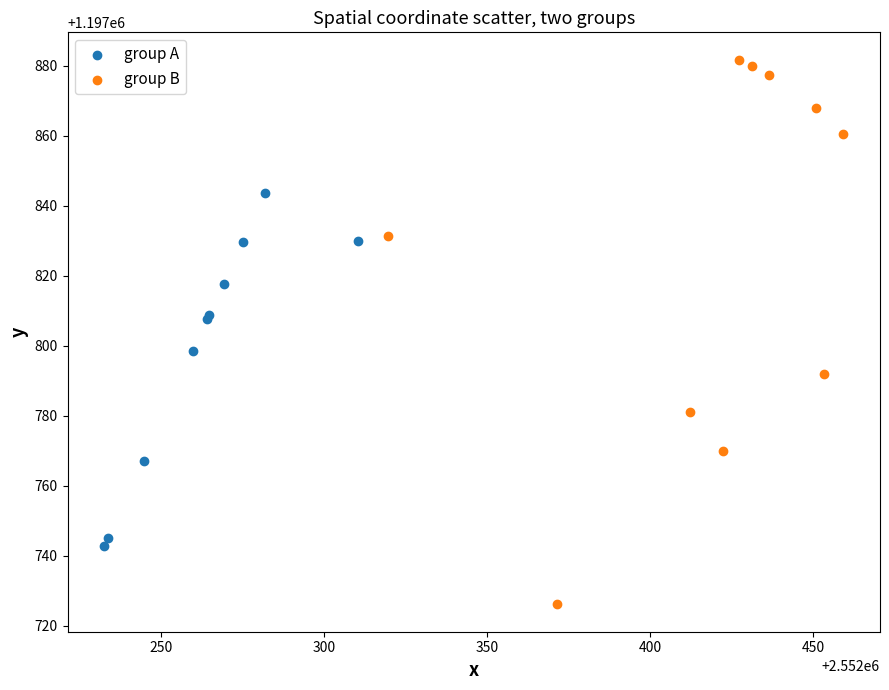

Which series reaches the minimum Y coordinate?

group B